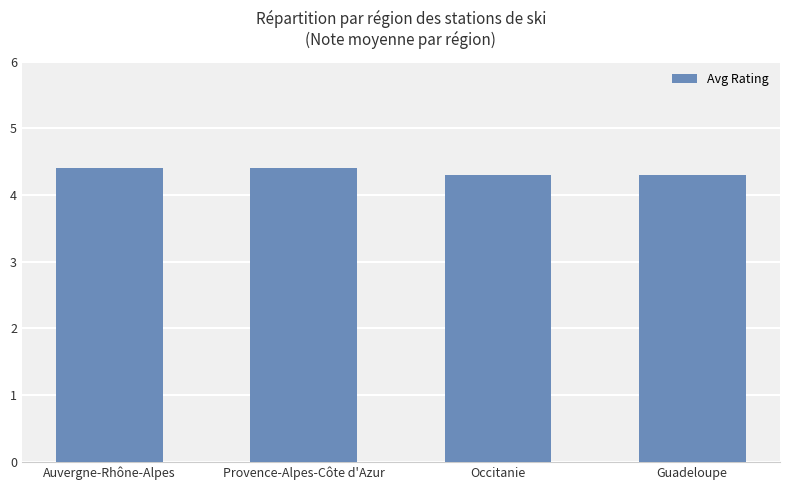

What position from the right is Auvergne-Rhône-Alpes?

4